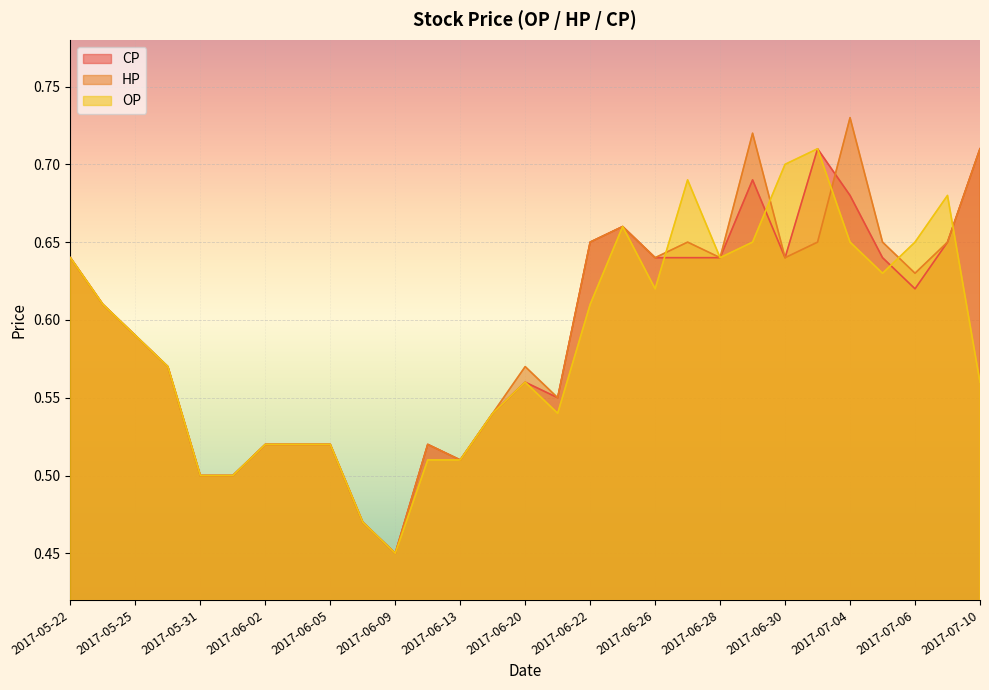

What are all the series names shown in the legend?

CP, HP, OP